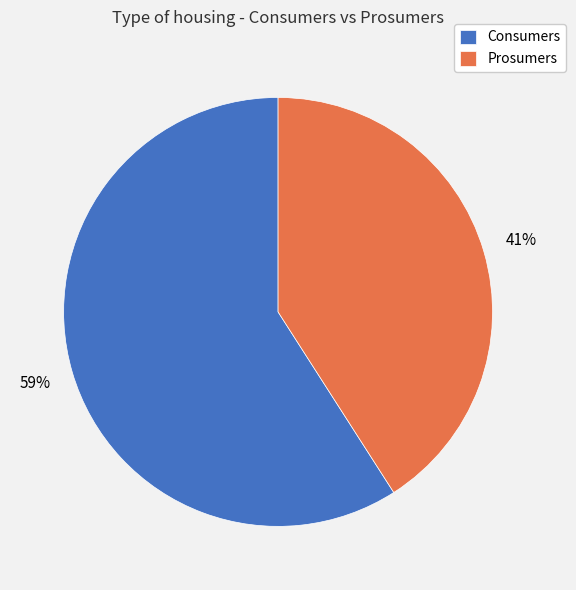

Which category accounts for the majority?

Consumers